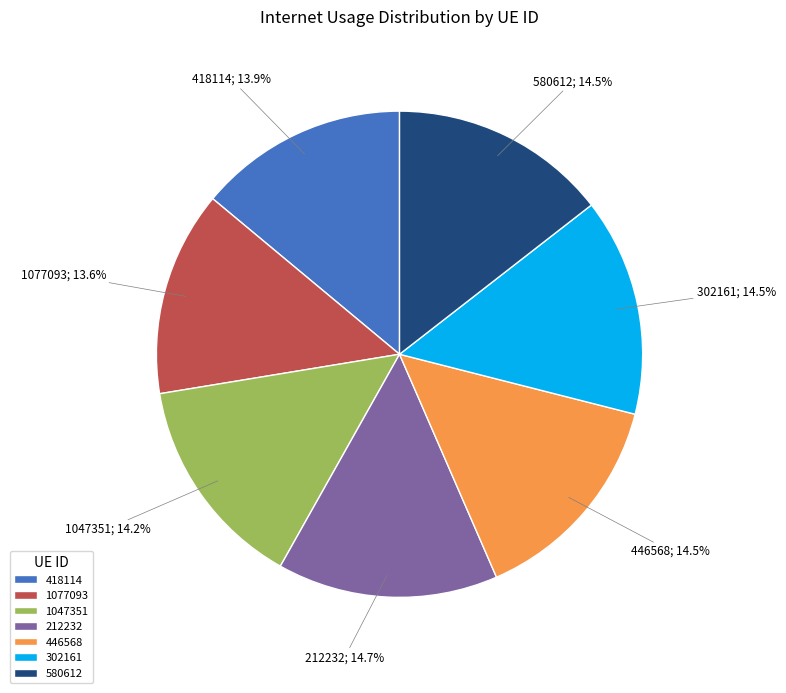

Is there a majority slice in this chart?

No